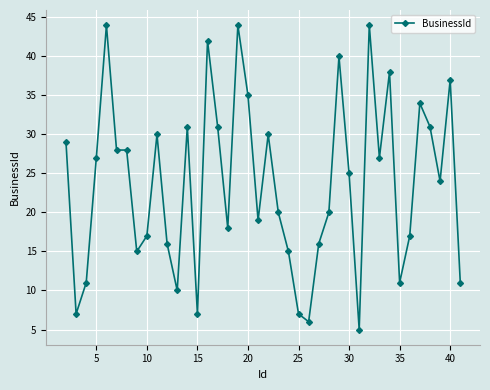

What is the value of the 37th point from the left?

31